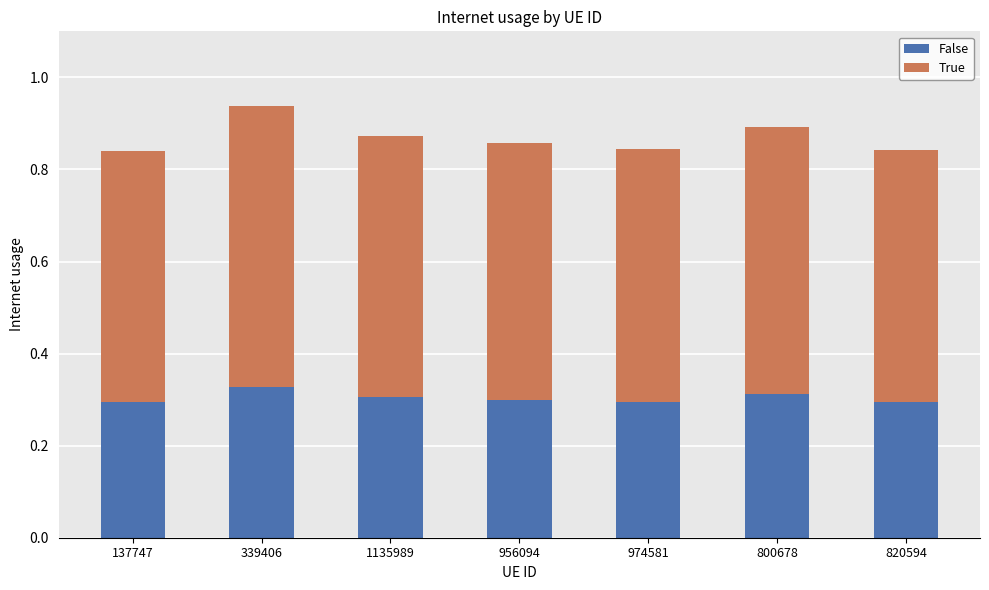

How many distinct data groups are displayed?

2